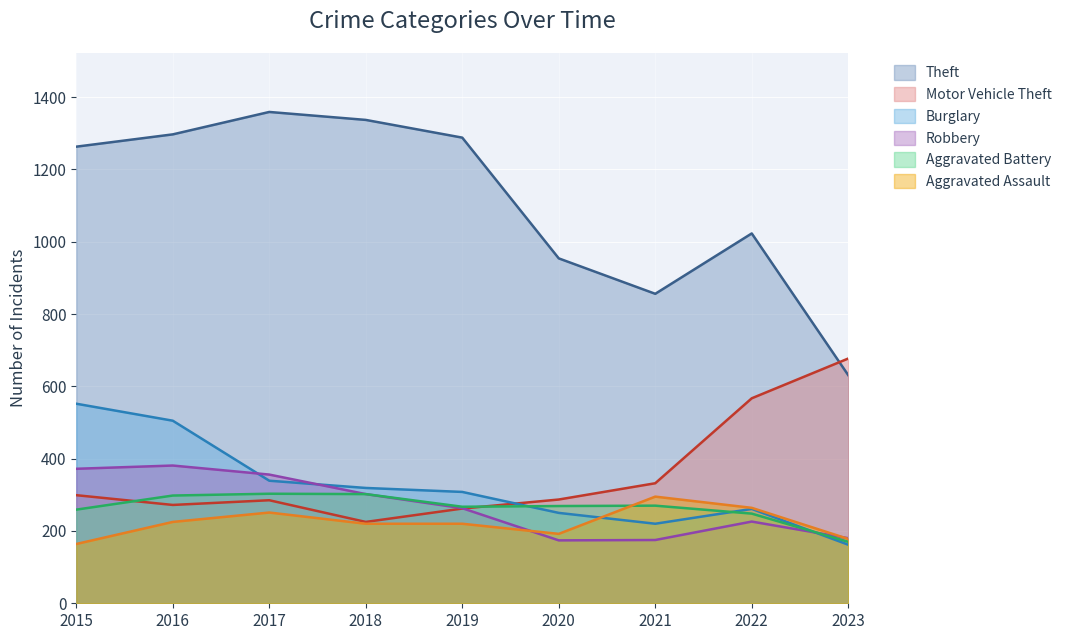

True or false: Aggravated Assault and Aggravated Battery cross at least once.

True